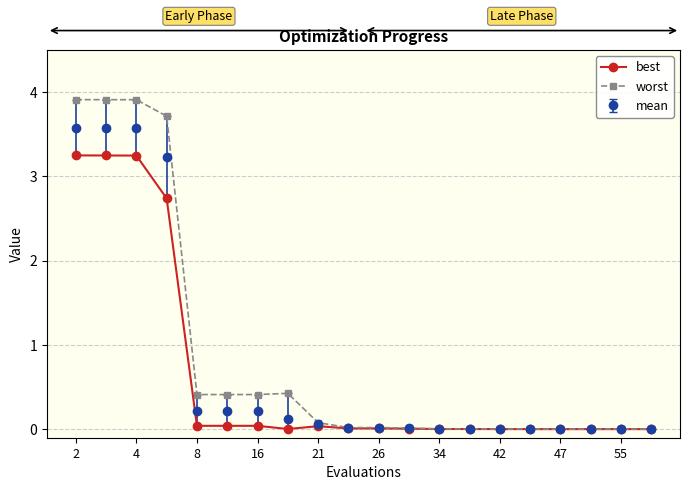

What is the greatest value displayed?

3.9